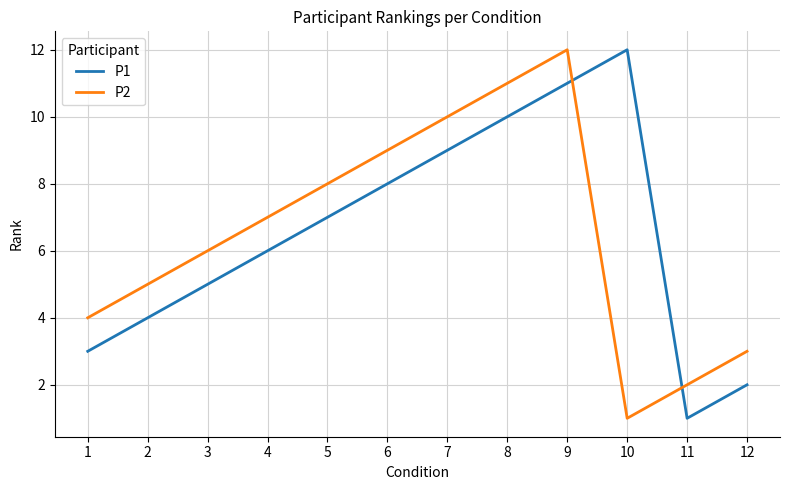

True or false: P2 has a value of 2 at 6.

False